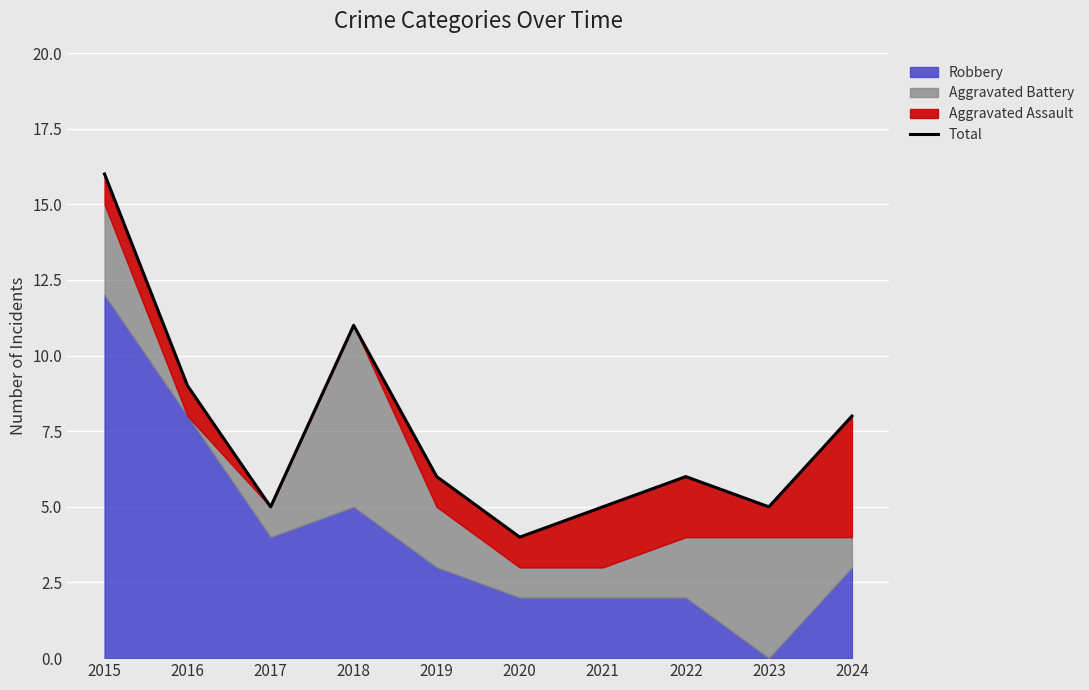

List the labels in order of value, largest first.

2015, 2018, 2016, 2024, 2019, 2022, 2017, 2021, 2023, 2020